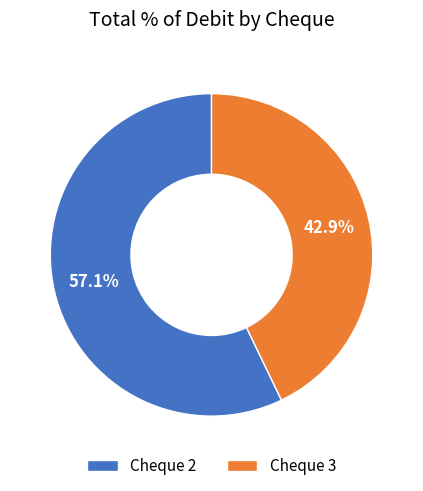

Rank the categories by value from highest to lowest.

Cheque 2, Cheque 3